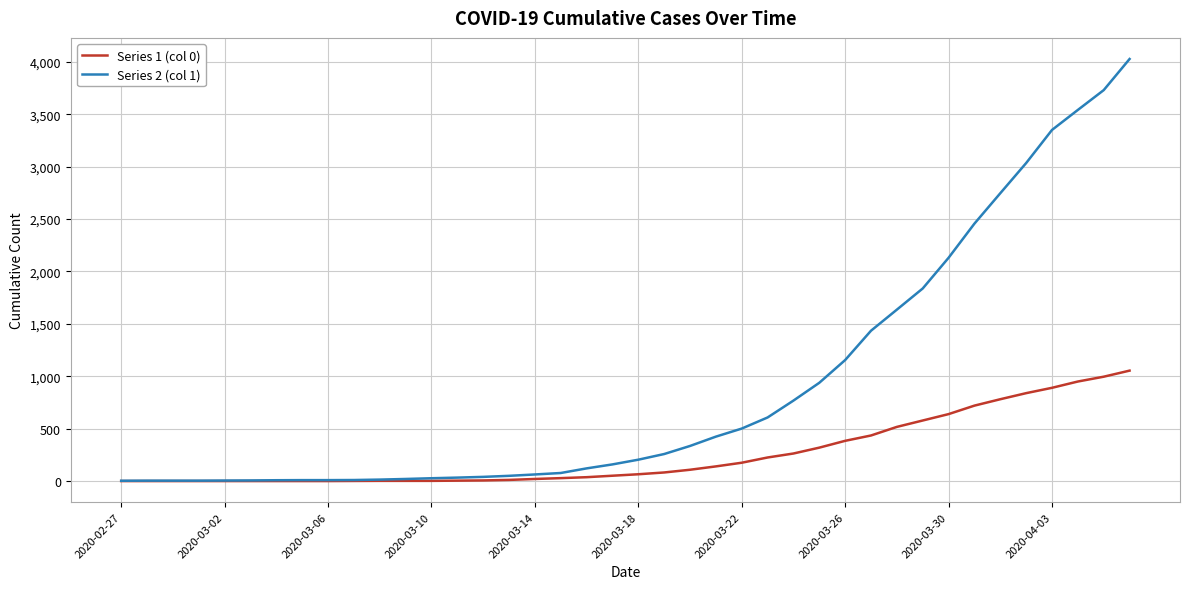

How many lines are shown in the chart?

2